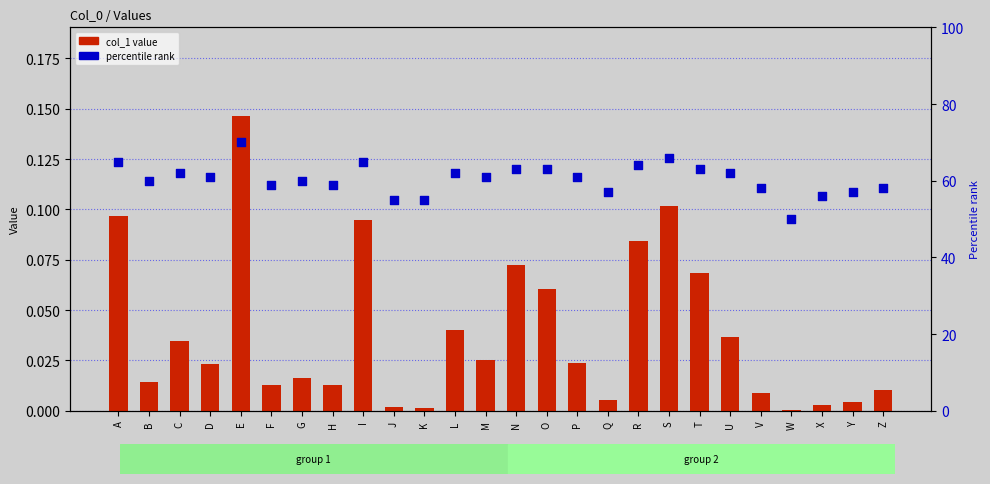

Which series has the largest Y range (max minus min)?

percentile rank